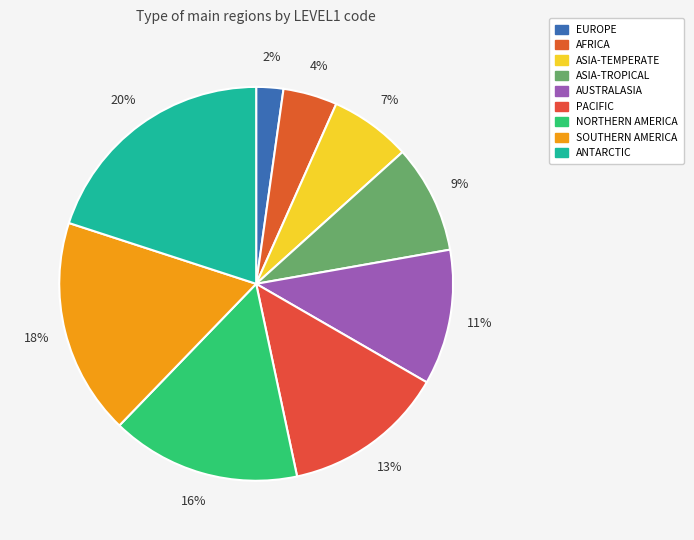

Between SOUTHERN AMERICA and ANTARCTIC, which is larger?

ANTARCTIC